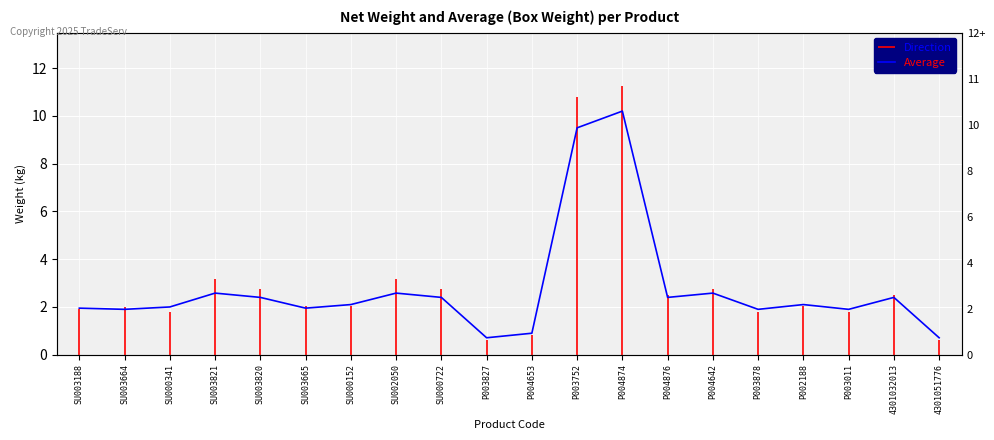

How many interior local valleys (lower than both neighbors) does the data have?

6